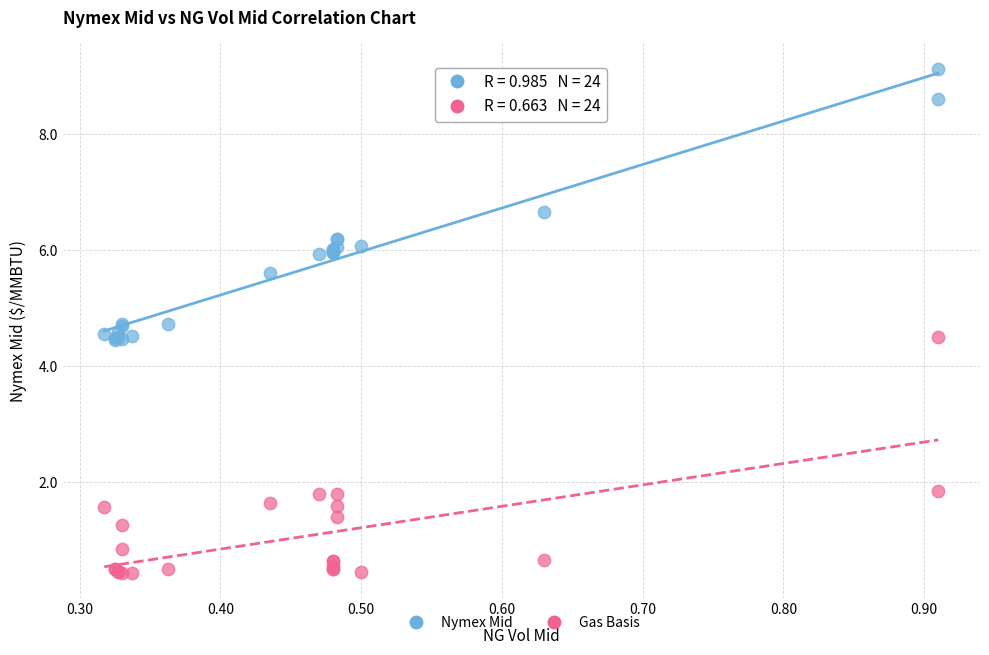

What is the X range (max minus min) for the scatter plot?

0.6